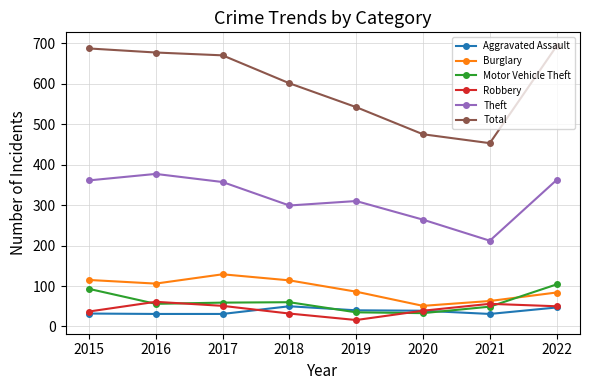

True or false: Total and Motor Vehicle Theft intersect in this chart.

False